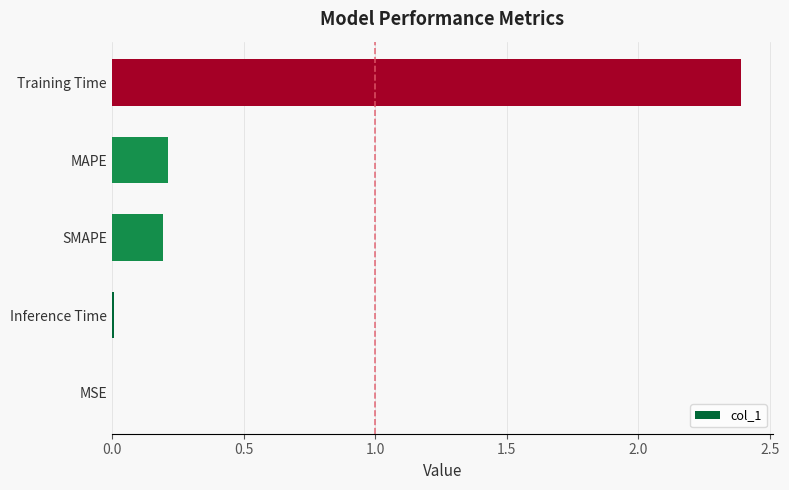

Which category has the highest value across all series?

Training Time